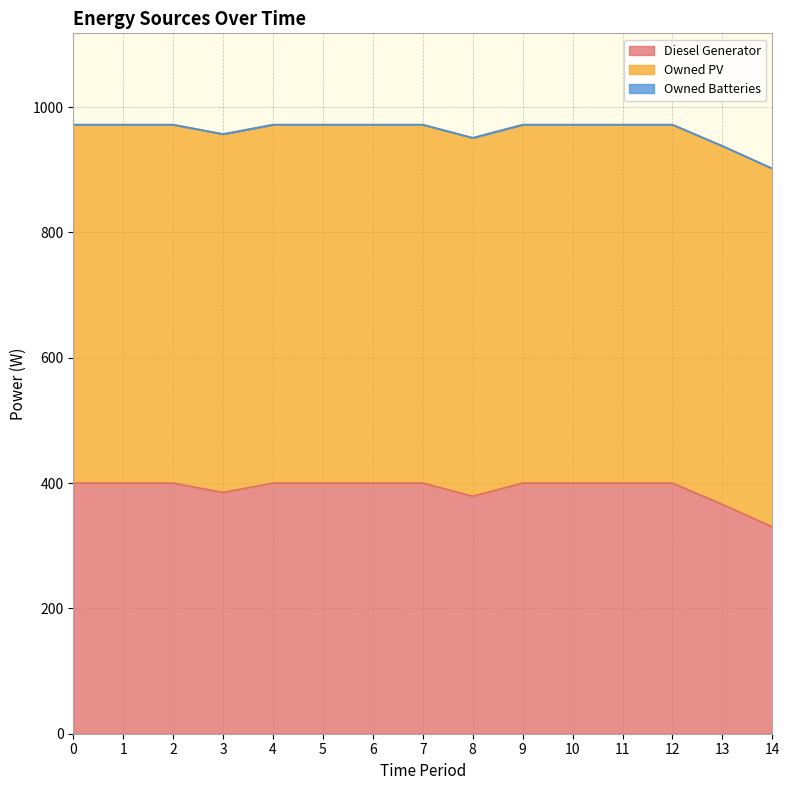

Reading left to right, transcribe all the data shown in this chart.

Diesel Generator: 400	400	400	385	400	400	400	400	379	400	400	400	400	366	330
Owned PV: 572	572	572	572	572	572	572	572	572	572	572	572	572	572	572
Owned Batteries: 0	0	0	0	0	0	0	0	0	0	0	0	0	0	0